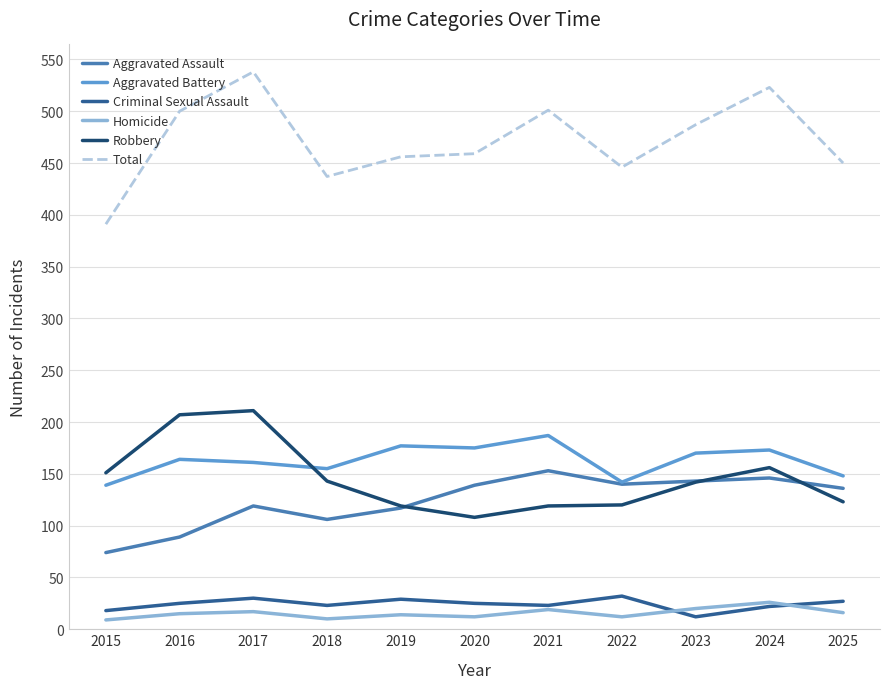

Does the chart display data point markers on the line(s)?

No